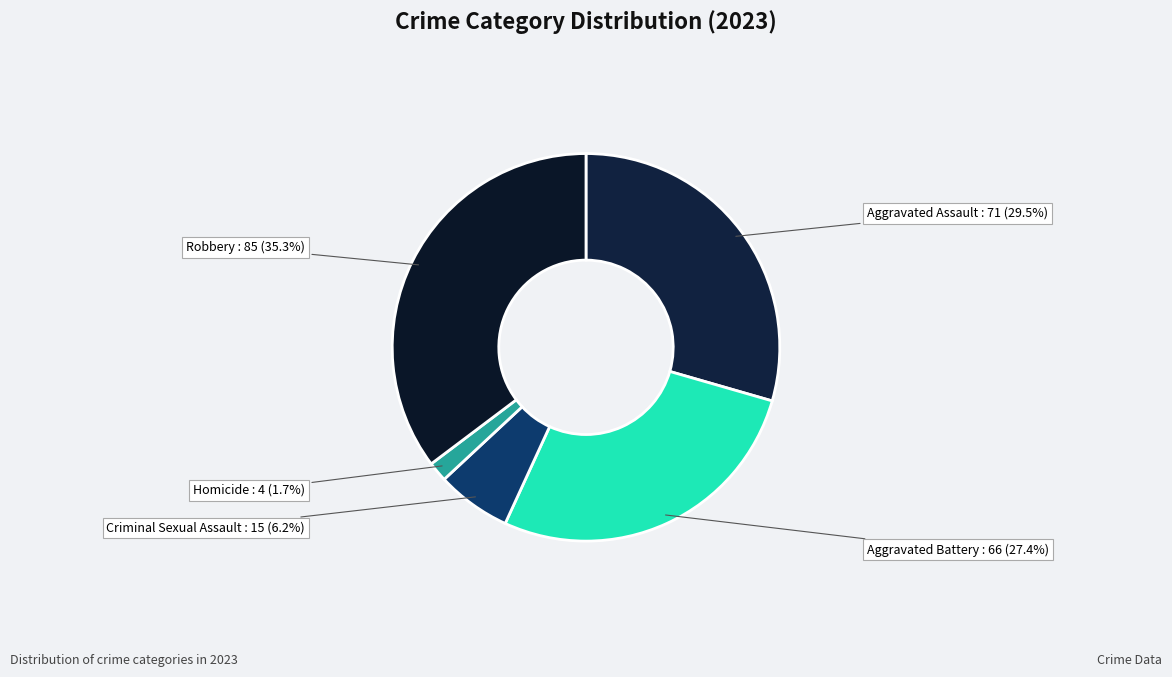

To the nearest percent, what is the average slice percentage?

20%